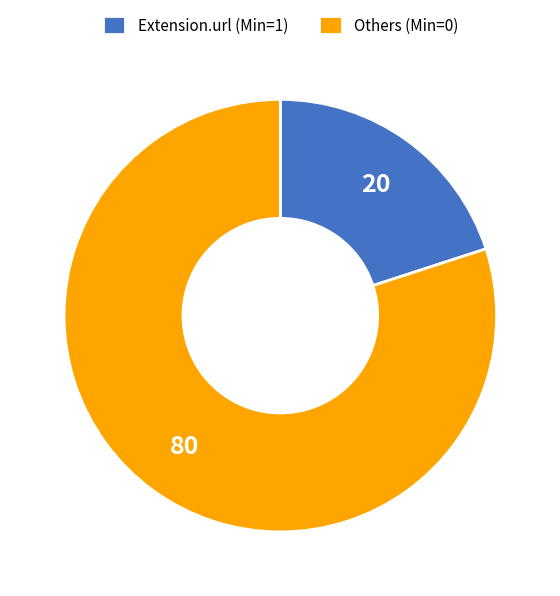

What is the smallest slice in the pie chart?

Extension.url (Min=1)